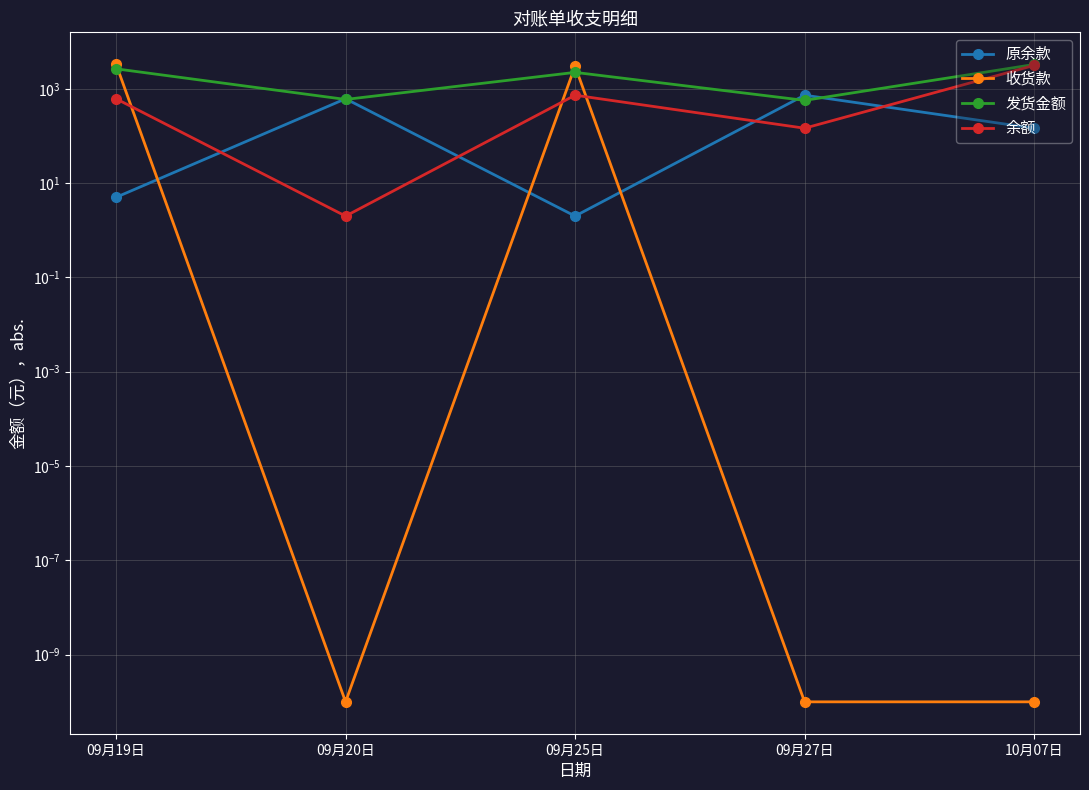

Is the value of 原余款 at 09月20日 greater than the value of 发货金额 at 09月20日?

Yes